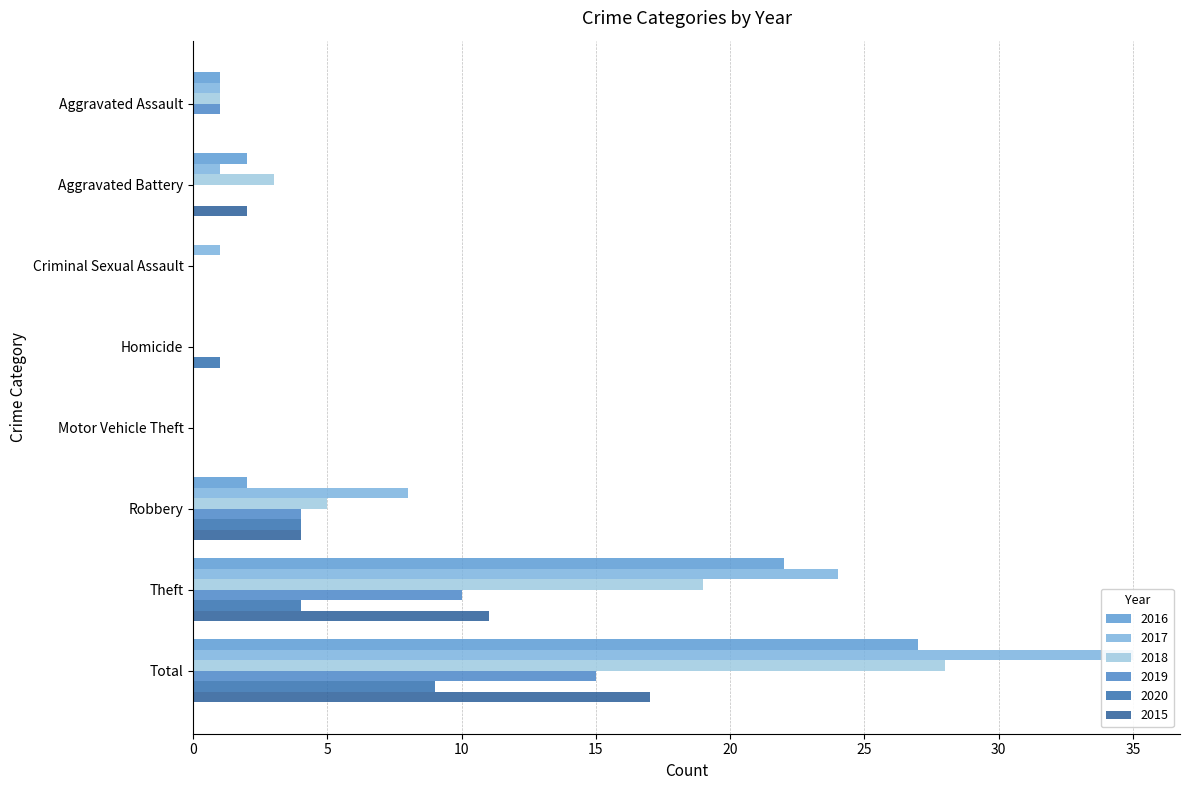

What are all the series names shown in the legend?

2016, 2017, 2018, 2019, 2020, 2015